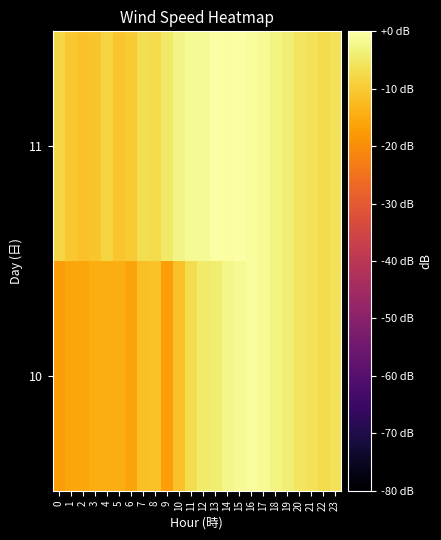

What is the smallest value displayed?

-17.4